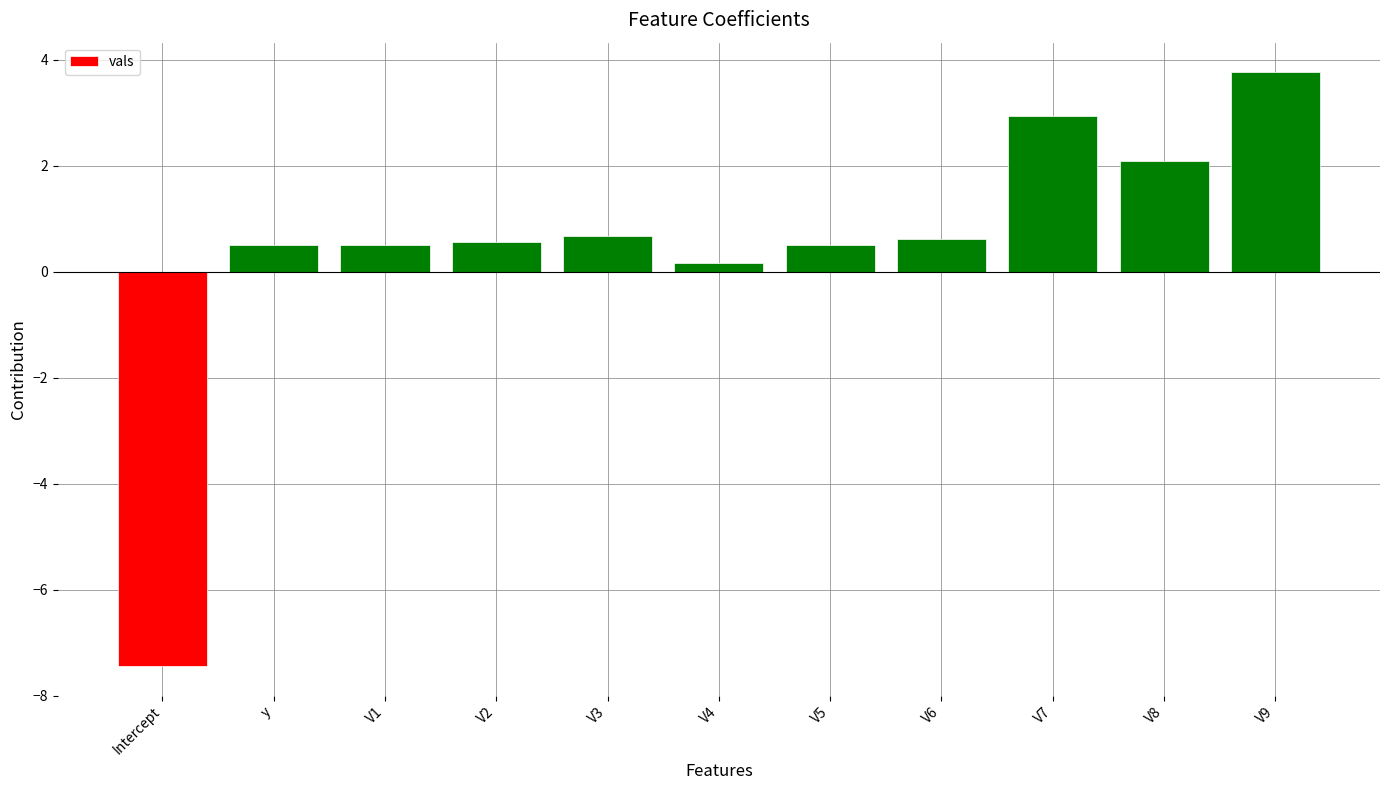

What is the difference between the values at V7 and y?

2.4